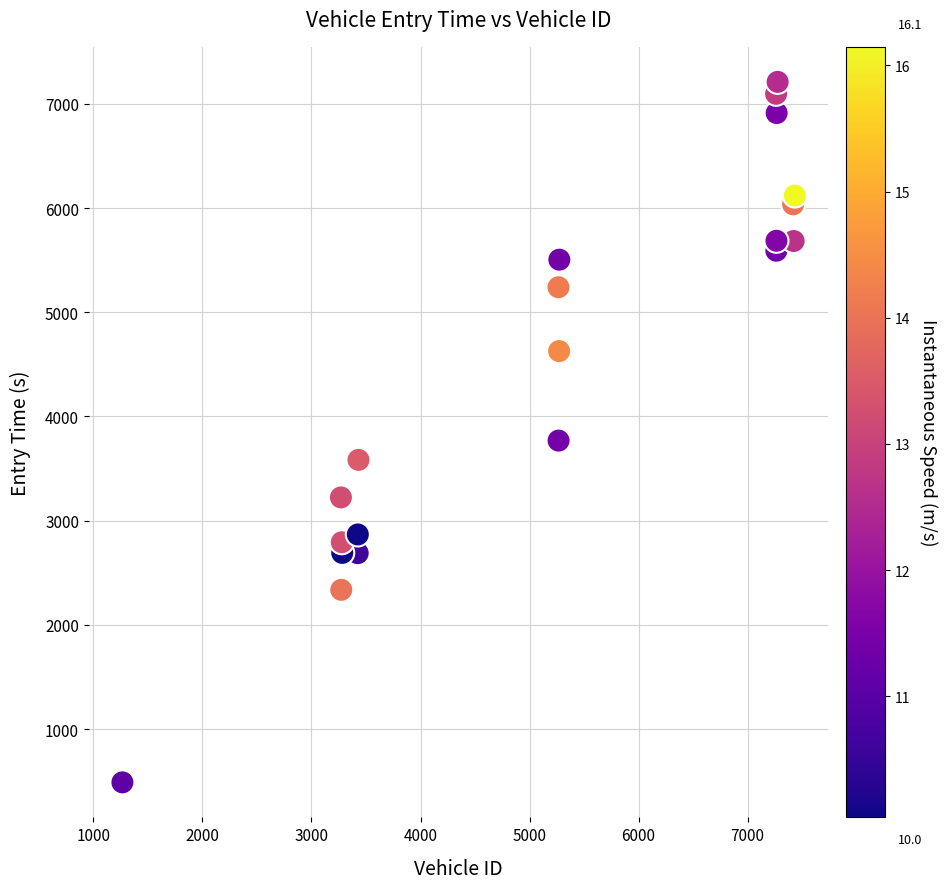

What Y value in the scatter plot is closest to 3849?

3768.1